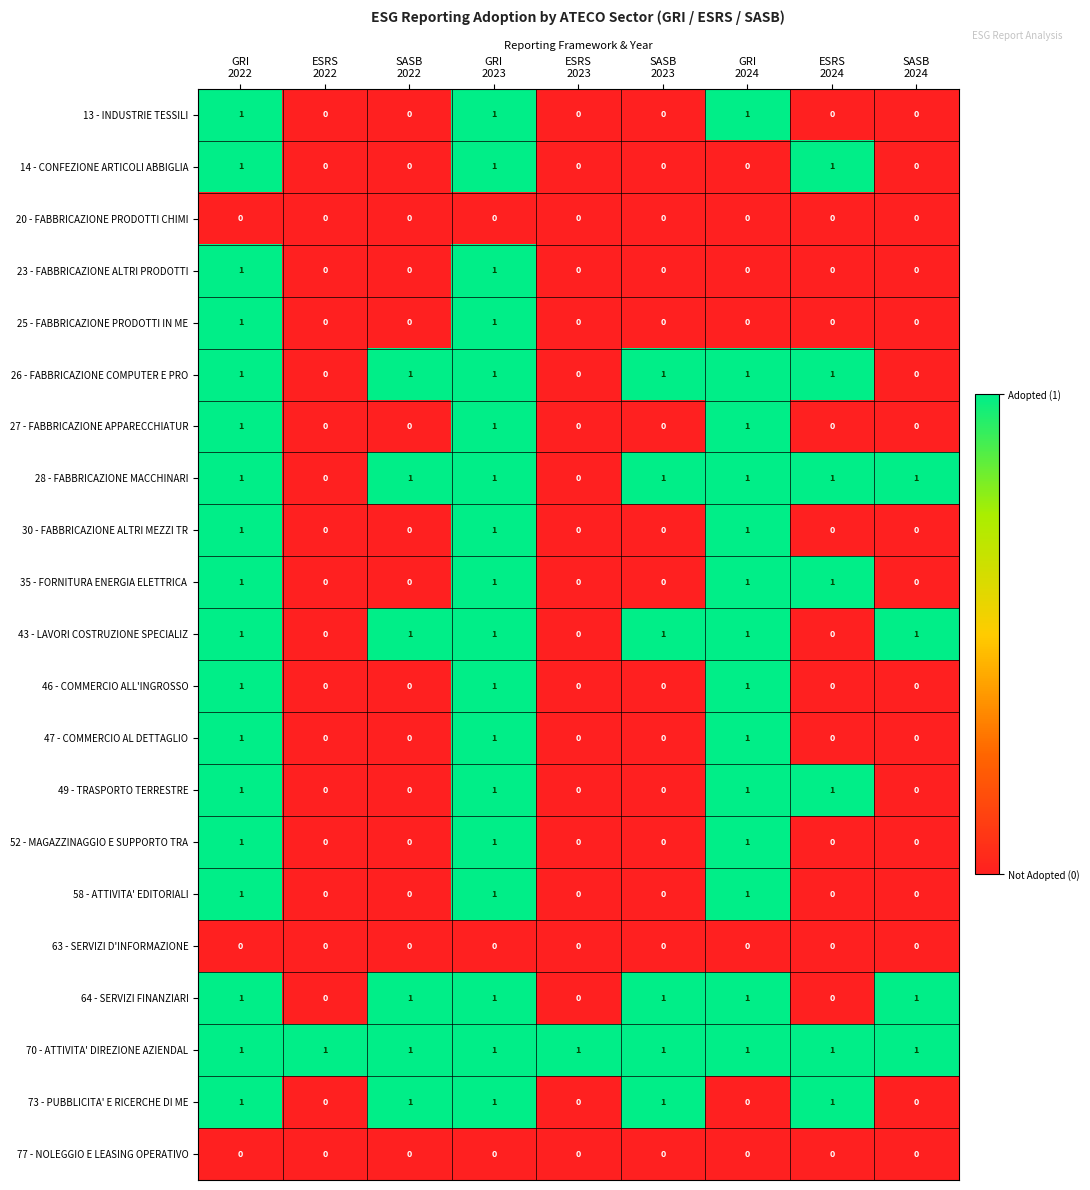

How many 26 - FABBRICAZIONE COMPUTER E PRO values are between 0 and 1?

9